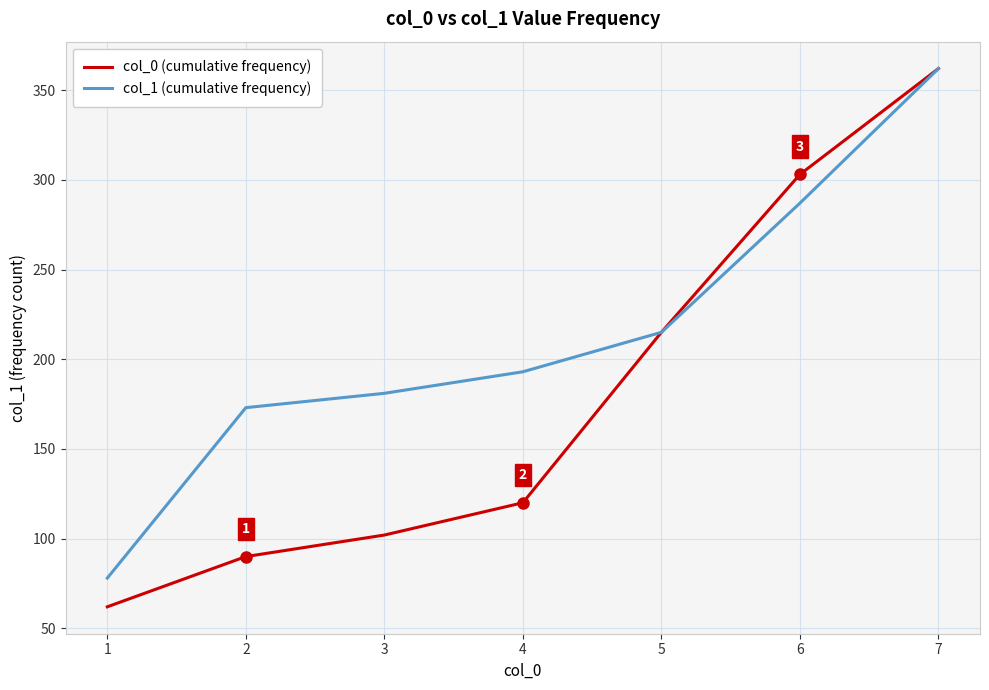

Which series has the widest spread of values?

col_0 (cumulative frequency)